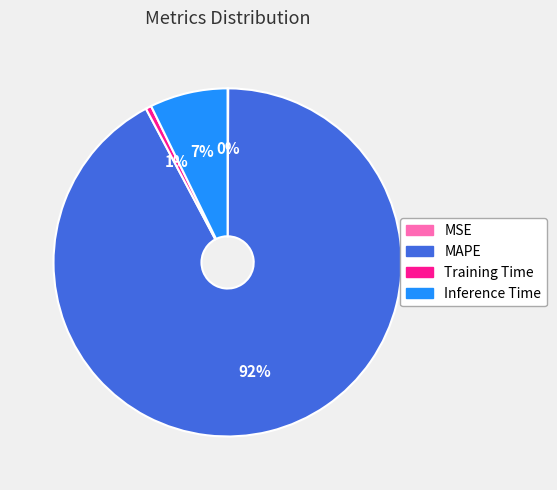

What is the majority slice?

MAPE